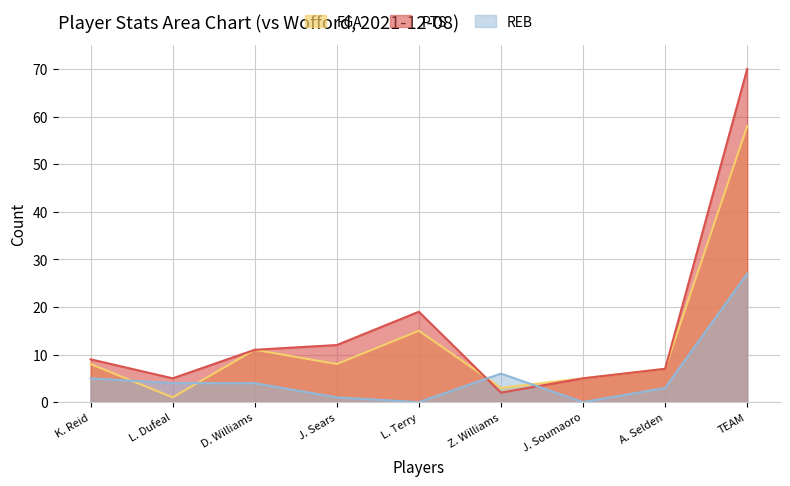

True or false: REB has a value of 18 at L. Terry.

False